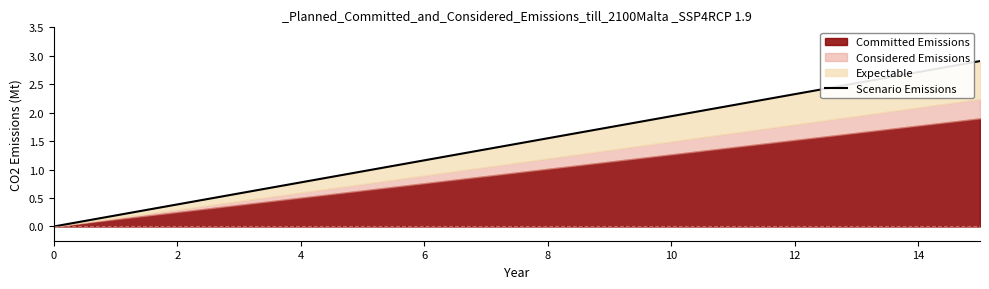

What is the label of the 7th point from the right?

9